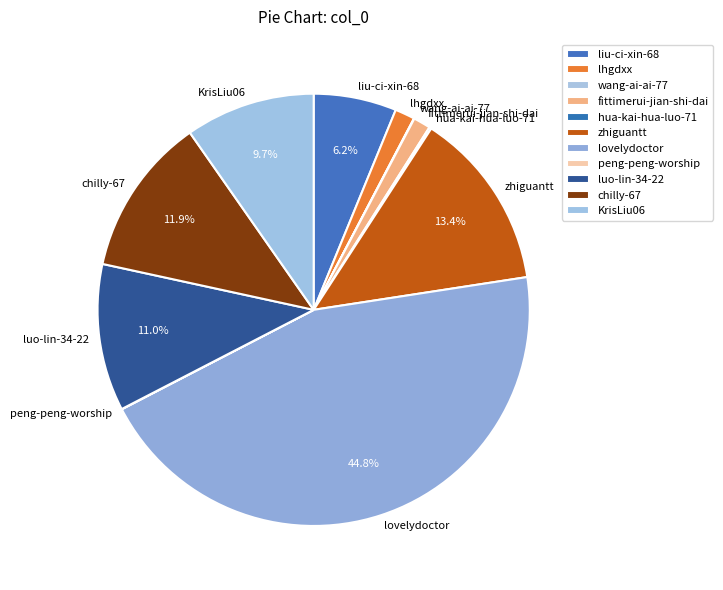

Is there any slice that represents more than half of the pie?

No